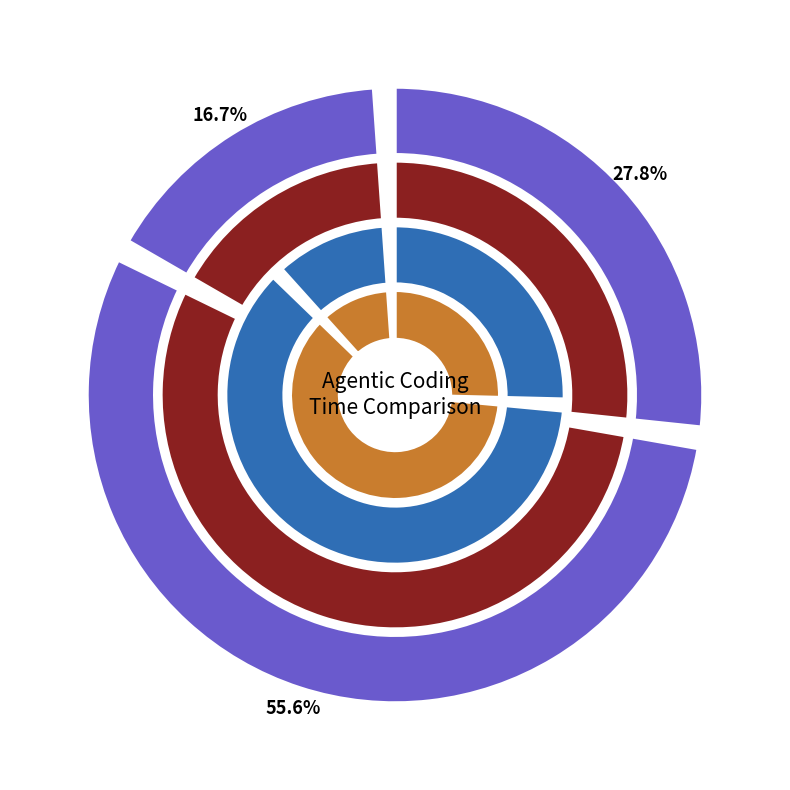

At after, list the series in order from largest to smallest.

before, after